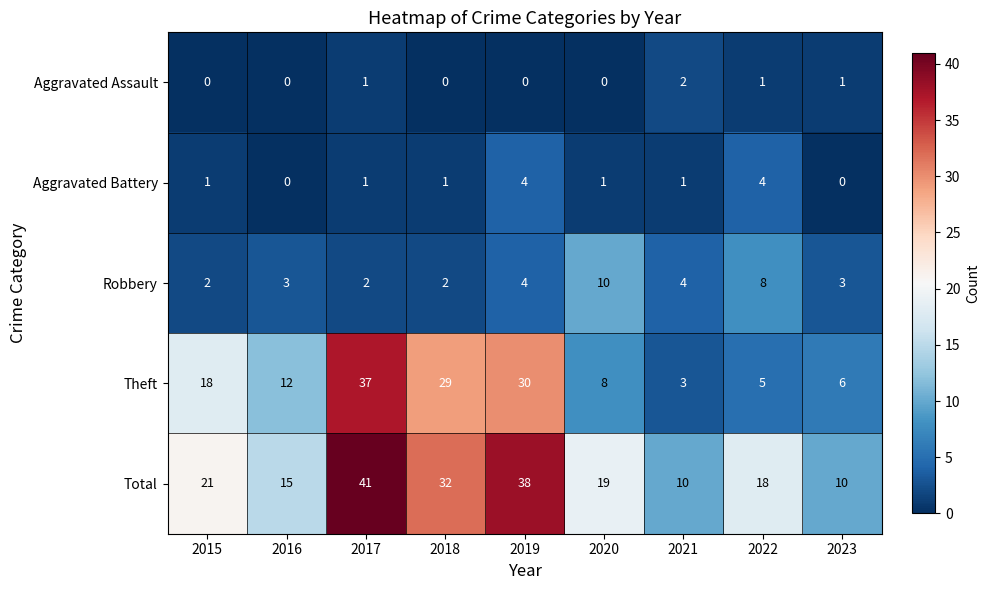

What is the sum of all Total values?

204